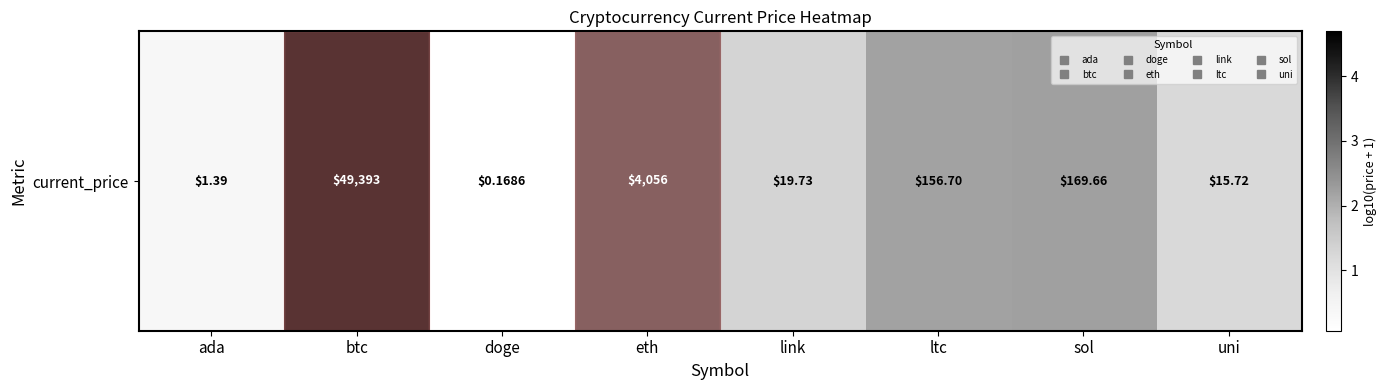

What is the ratio of the value at eth to the value at uni?

2.9